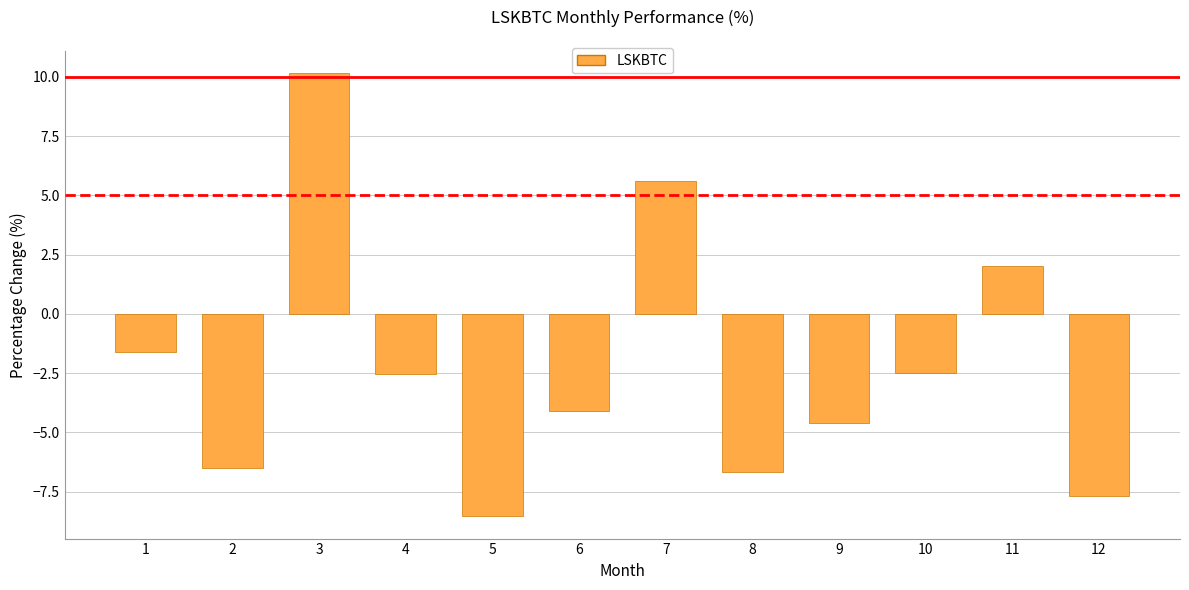

What is the value of the 4th bar from the left?

-2.5